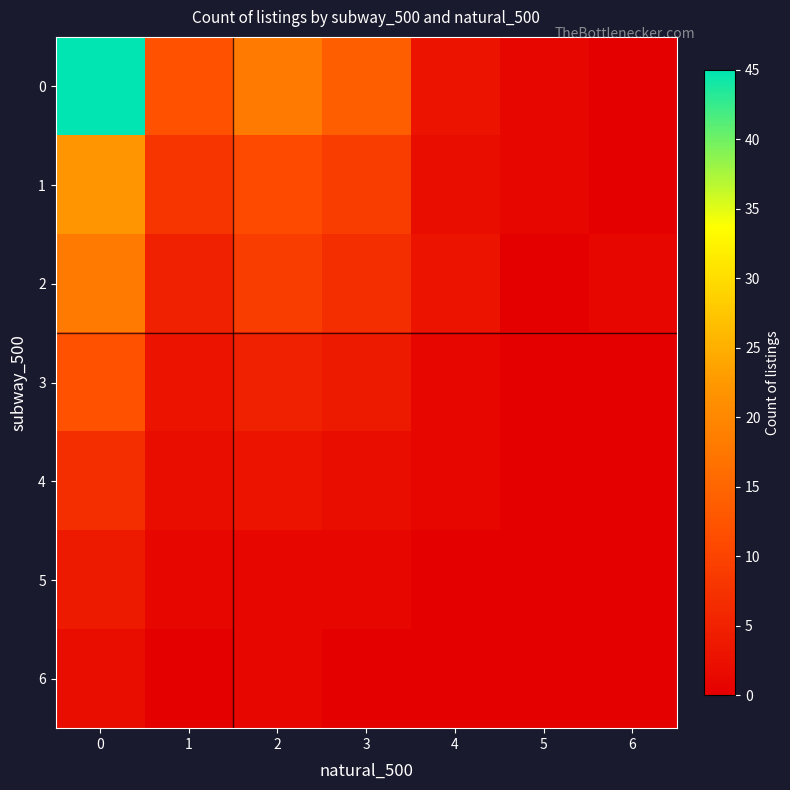

Rank the series at 6 from highest to lowest value.

2, 0, 1, 3, 4, 5, 6